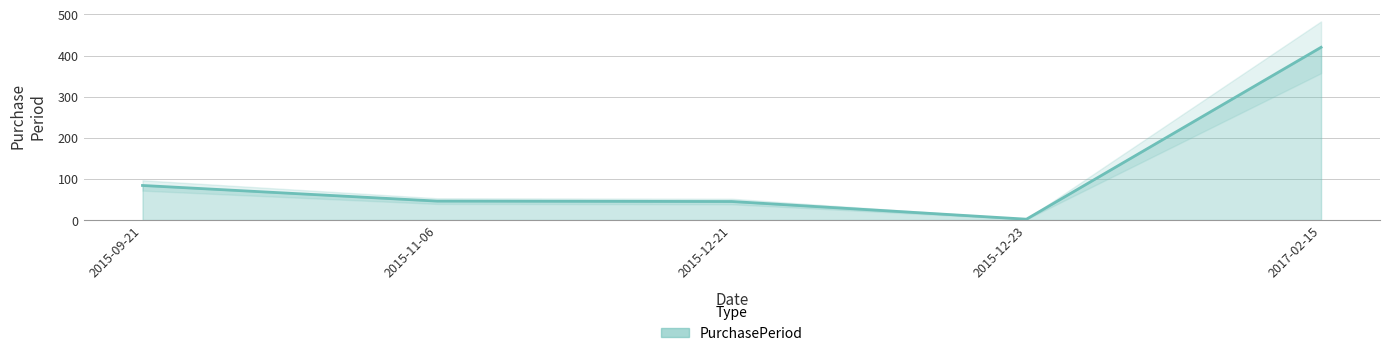

Rank the categories by value from highest to lowest.

2017-02-15, 2015-09-21, 2015-11-06, 2015-12-21, 2015-12-23